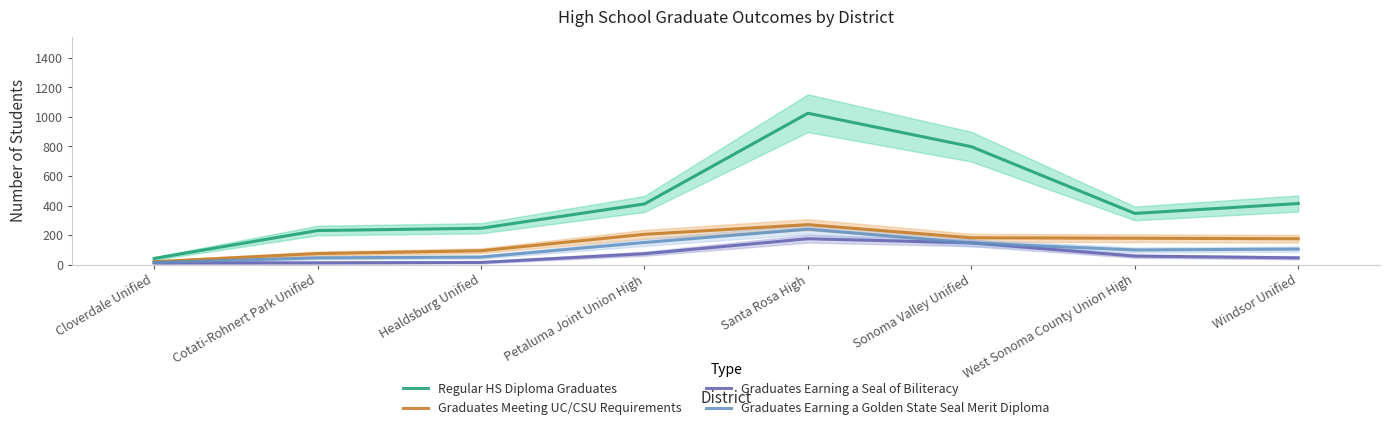

What are all the series names shown in the legend?

Regular HS Diploma Graduates, Graduates Meeting UC/CSU Requirements, Graduates Earning a Seal of Biliteracy, Graduates Earning a Golden State Seal Merit Diploma